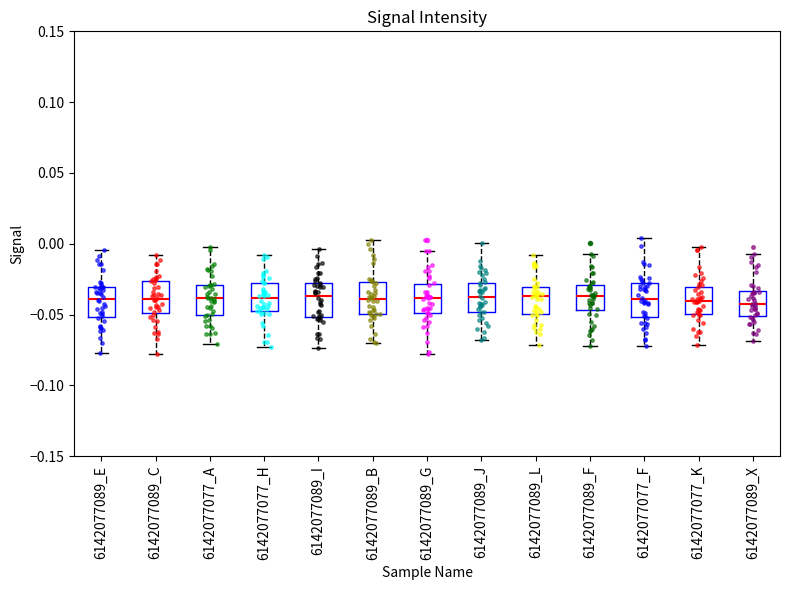

Reading left to right, transcribe this box plot: for each box, give where its median line is, the range the box spans, and where its two whiskers end, as read against the y-axis. The values are not printed on the chart, so give them approximately, as read against the axis.

6142077089_E: median -0.040, box -0.050 to -0.030, whiskers -0.075 to -0.005
6142077089_C: median -0.040, box -0.050 to -0.025, whiskers -0.080 to -0.010
6142077077_A: median -0.040, box -0.050 to -0.030, whiskers -0.070 to 0.000
6142077077_H: median -0.040, box -0.050 to -0.030, whiskers -0.075 to -0.010
6142077089_I: median -0.035, box -0.050 to -0.030, whiskers -0.075 to -0.005
6142077089_B: median -0.040, box -0.050 to -0.025, whiskers -0.070 to 0.000
6142077089_G: median -0.040, box -0.050 to -0.030, whiskers -0.080 to -0.005
6142077089_J: median -0.040, box -0.050 to -0.030, whiskers -0.070 to 0.000
6142077089_L: median -0.035, box -0.050 to -0.030, whiskers -0.070 to -0.010
6142077089_F: median -0.035, box -0.045 to -0.030, whiskers -0.070 to -0.005
6142077077_F: median -0.040, box -0.050 to -0.030, whiskers -0.070 to 0.005
6142077077_K: median -0.040, box -0.050 to -0.030, whiskers -0.070 to 0.000
6142077089_X: median -0.040, box -0.050 to -0.035, whiskers -0.070 to -0.005